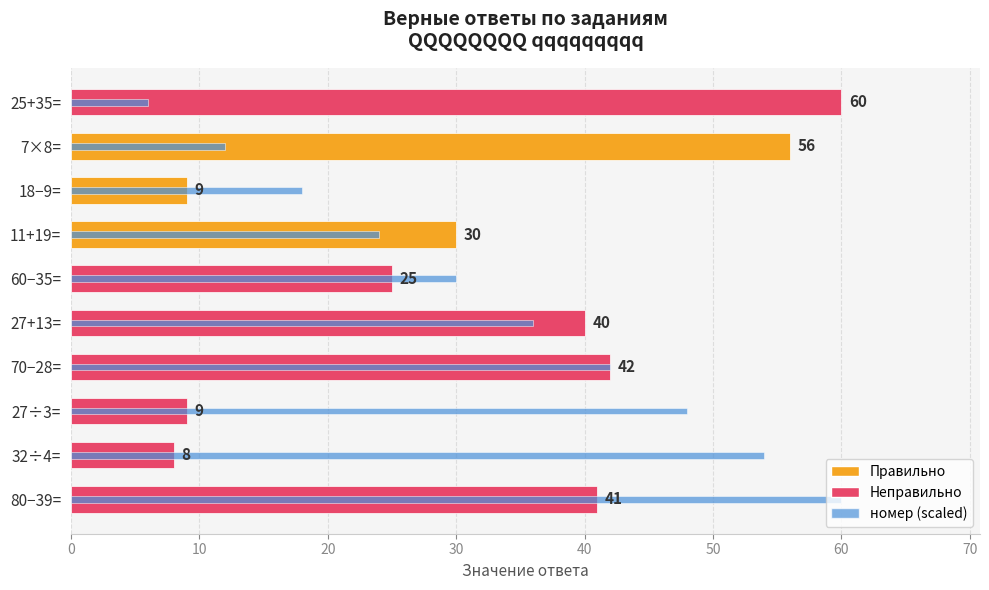

Reading left to right, extract all data points from this chart.

верный ответ: 60	56	9	30	25	40	42	9	8	41
номер (scaled): 6	12	18	24	30	36	42	48	54	60